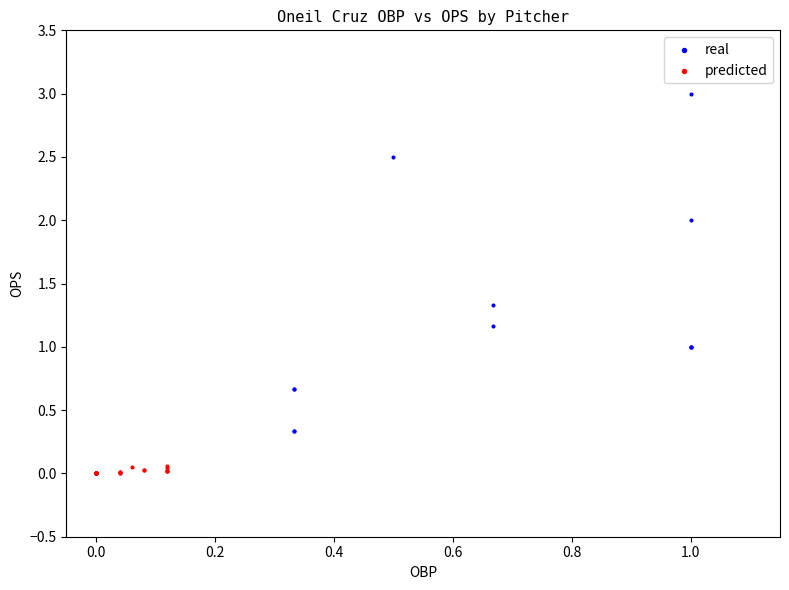

Which series reaches the maximum Y coordinate?

real